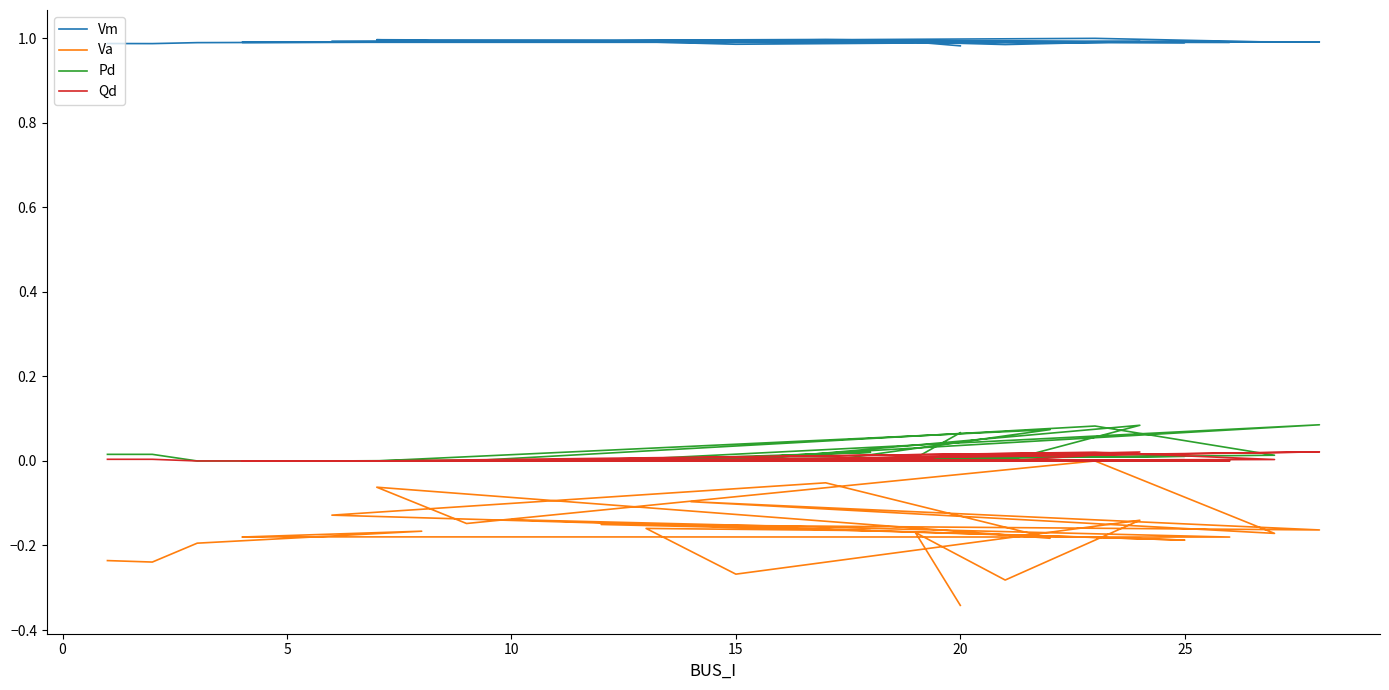

What is the maximum value shown in the chart?

1.0